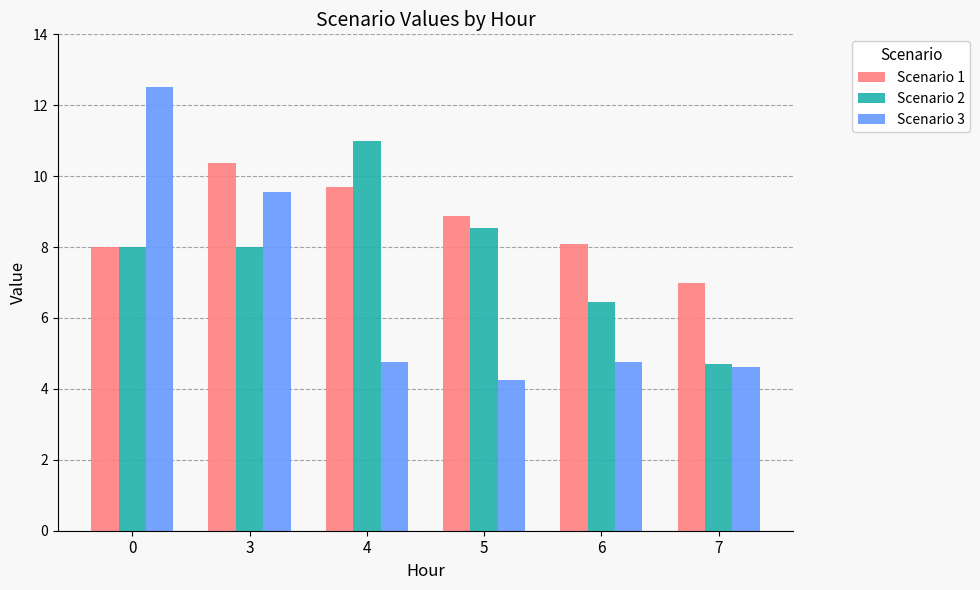

Which category has the lowest value in the Scenario 3 series?

5